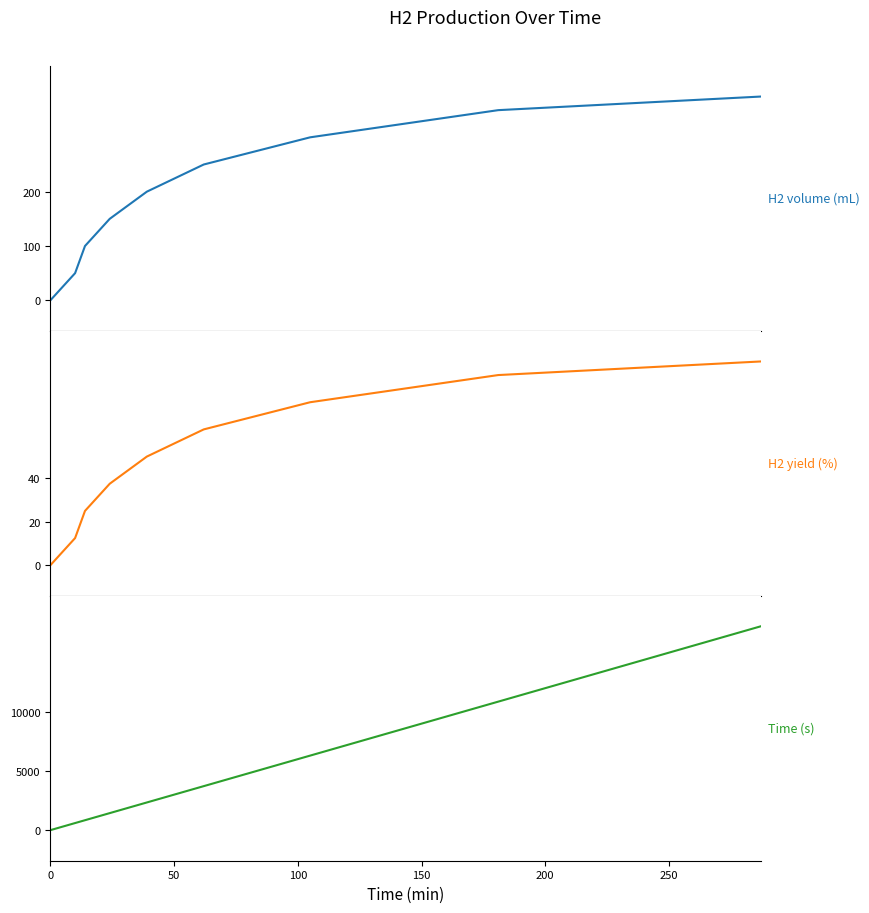

What is the value of the H2 yield (%) point at the 5th from the left?

50.0